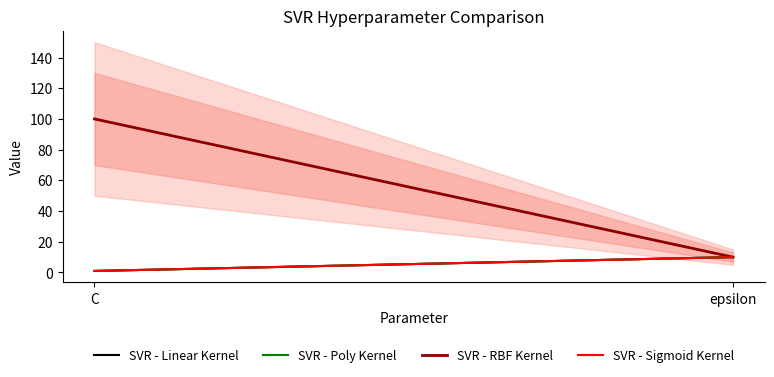

At how many categories does at least one series exceed 73?

1